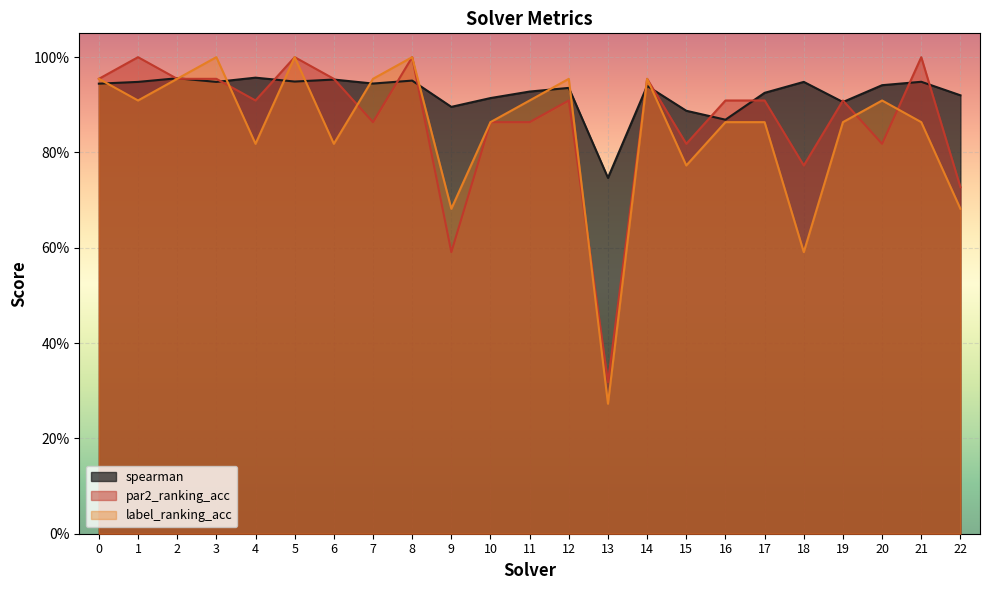

What is the minimum value for par2_ranking_acc?

0.3